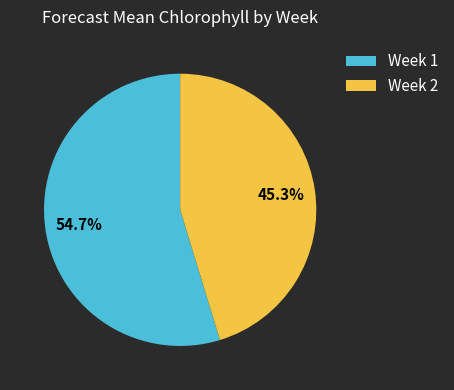

True or false: Week 2 accounts for 45% of the total.

True